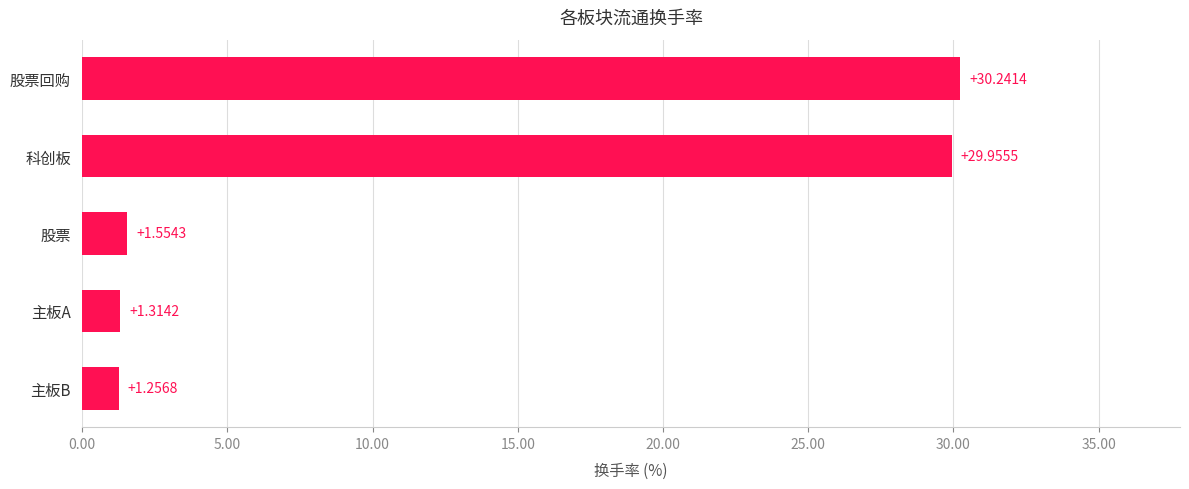

What is the ratio of the value at 科创板 to the value at 股票回购?

1.0